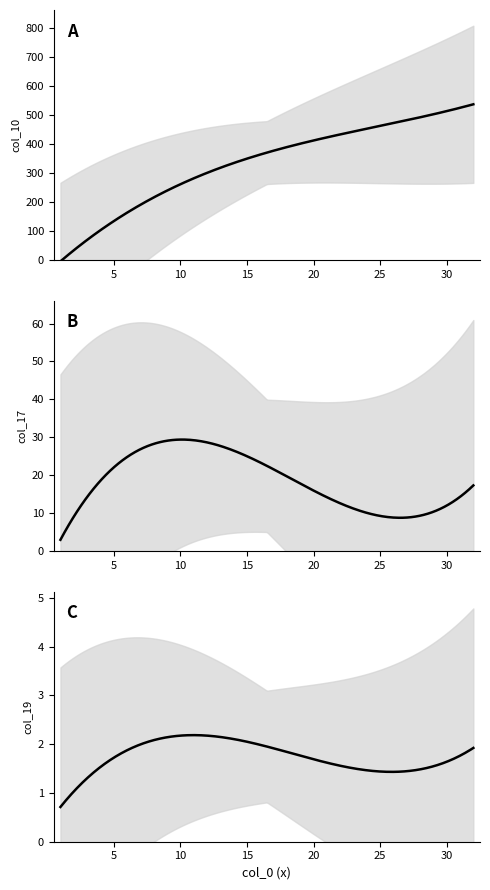

Rank the series at 11 from lowest to highest value.

col_19, col_17, col_10